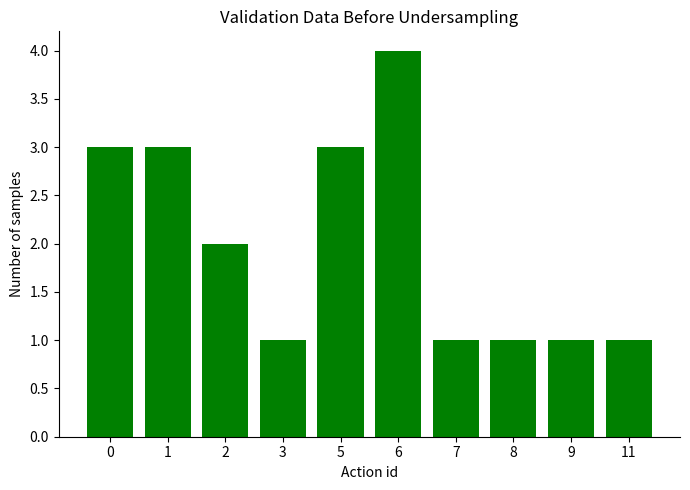

What is the sum of all values?

20